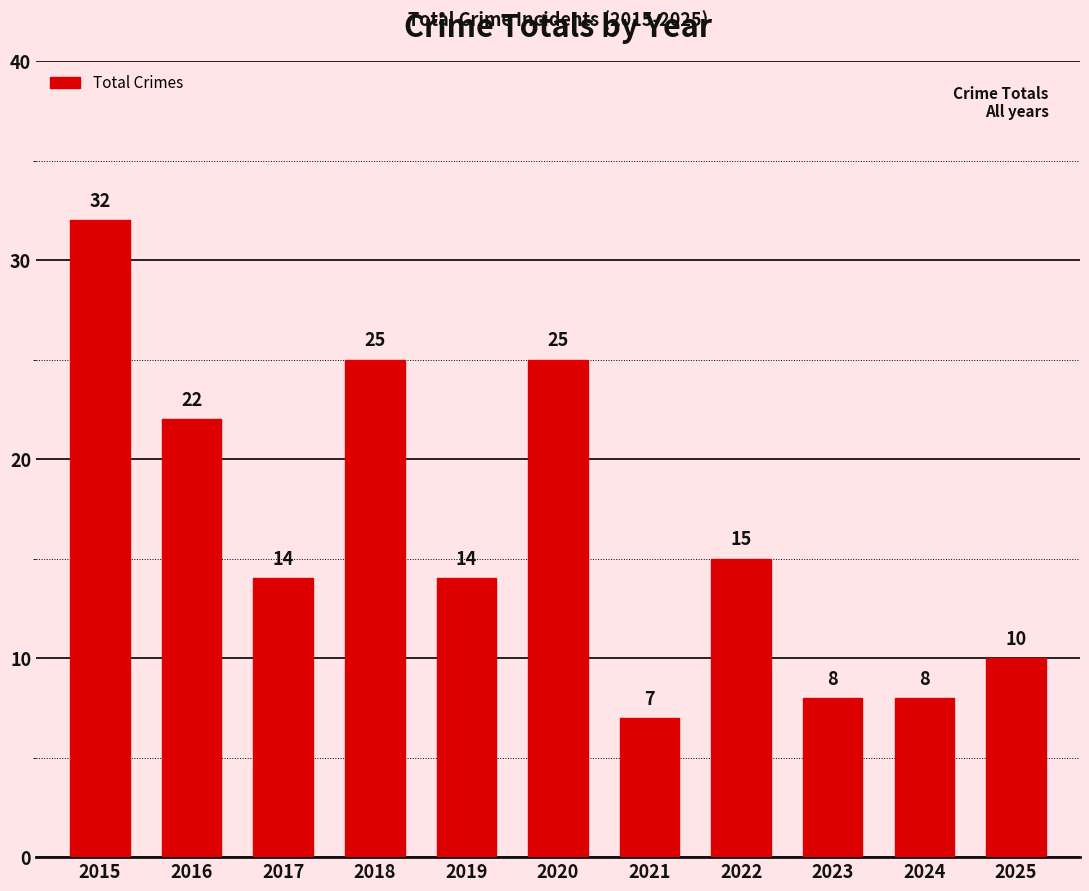

What is the value of the 9th bar from the left?

8